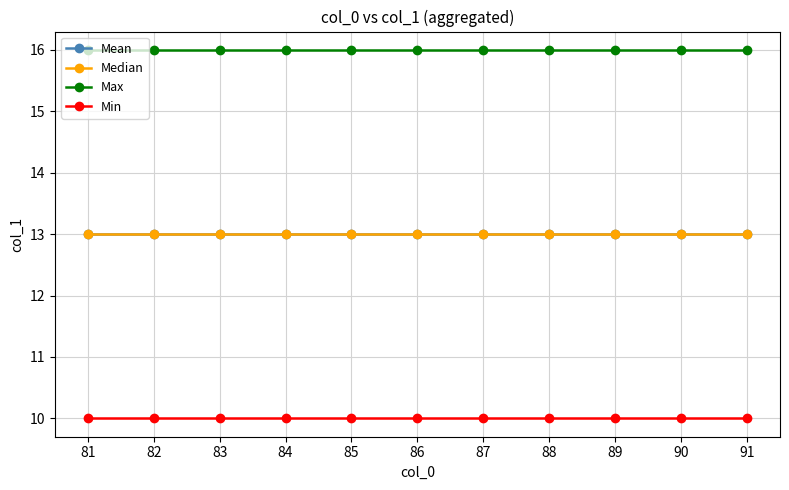

True or false: Max has more than 1 points higher than both neighbors.

False